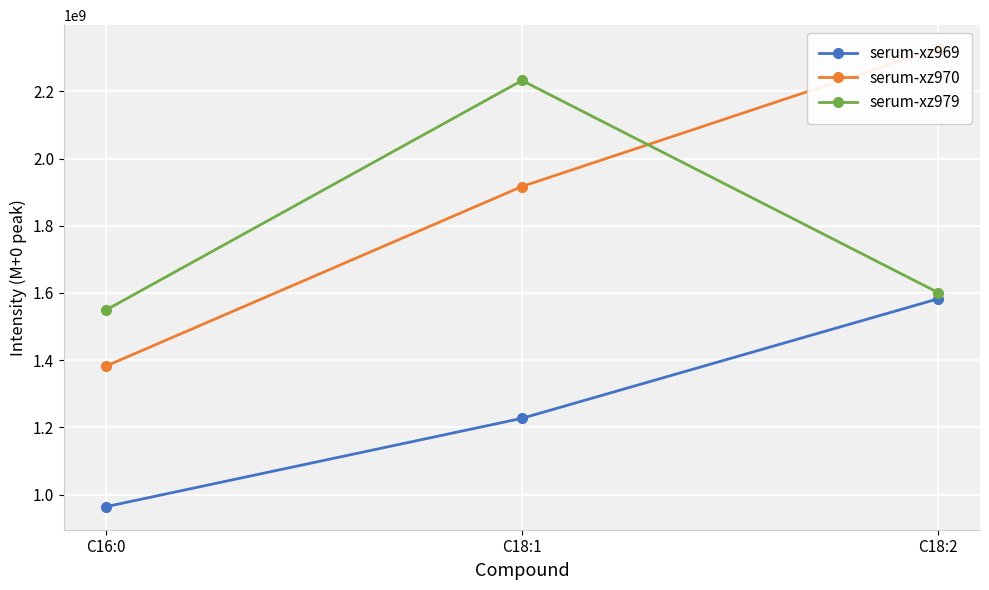

Which series has the widest spread of values?

serum-xz970